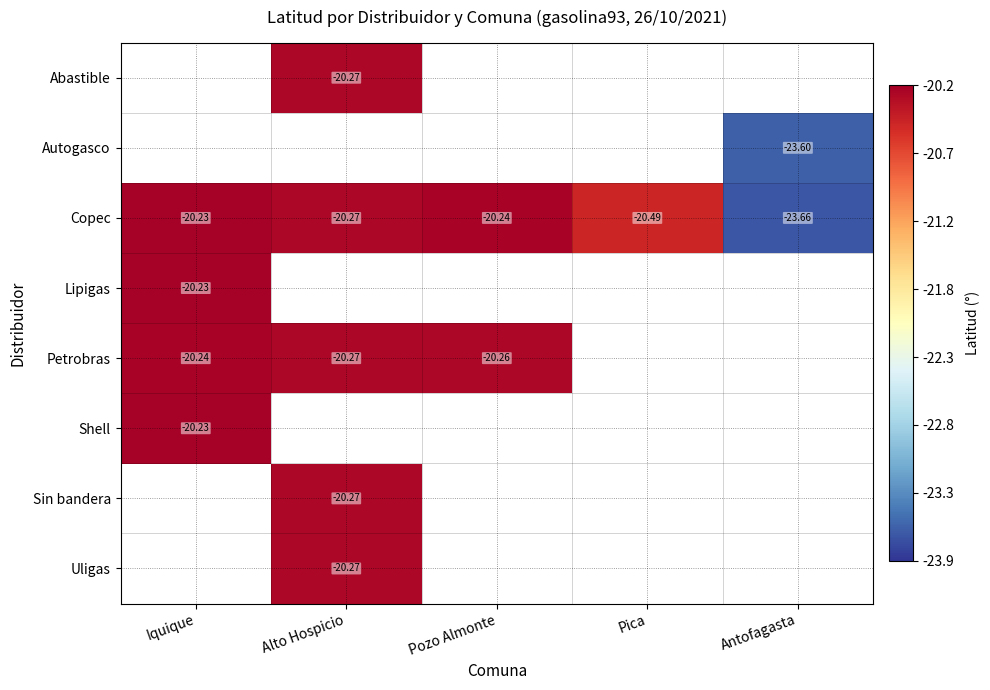

At which category does the chart reach its minimum across all series?

Antofagasta